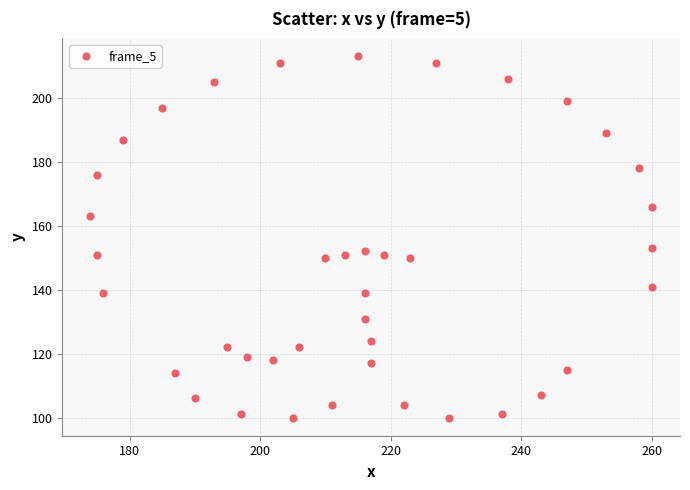

What is the range of Y values (max minus min)?

113